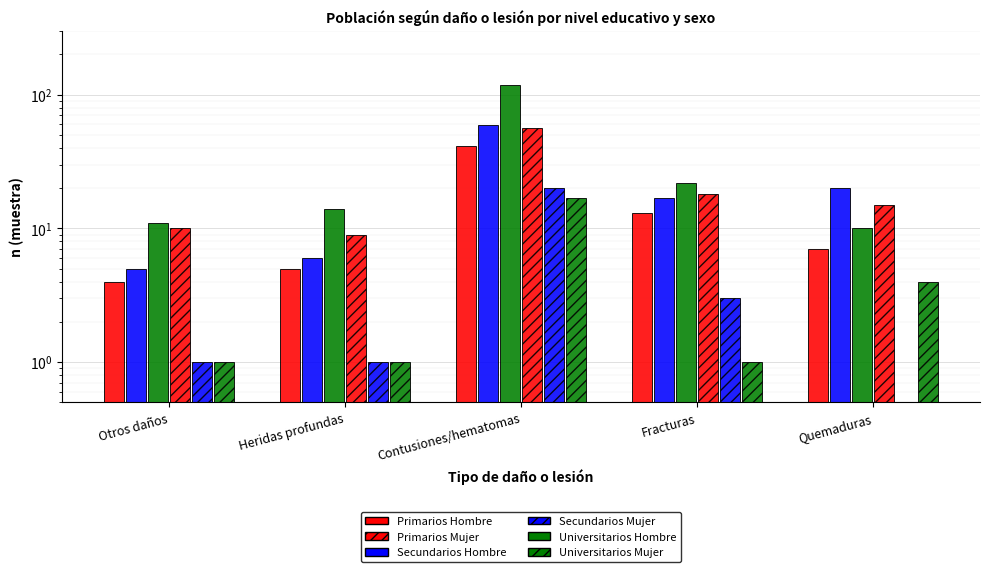

Which series has the largest total across all categories?

Secundarios Hombre n